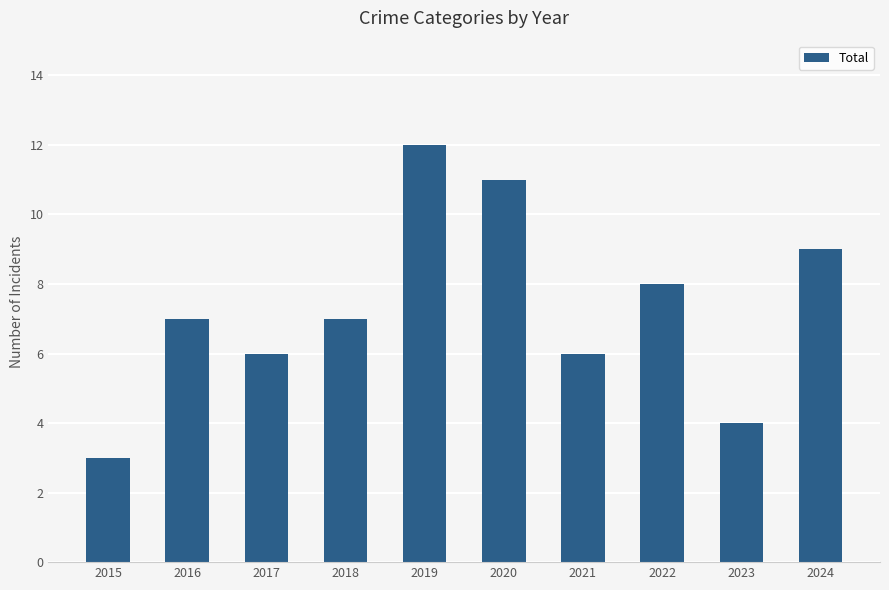

The value at 2017 is 6. True or false?

True